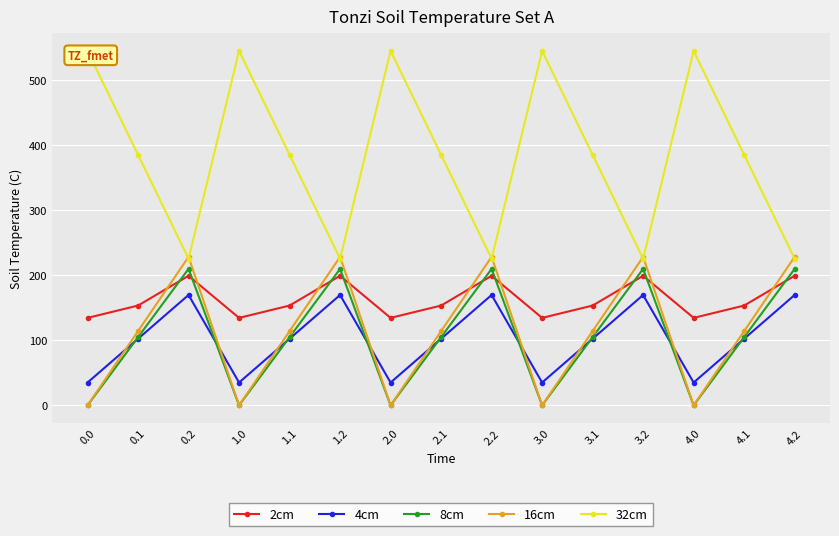

What are all the series names shown in the legend?

2cm, 4cm, 8cm, 16cm, 32cm